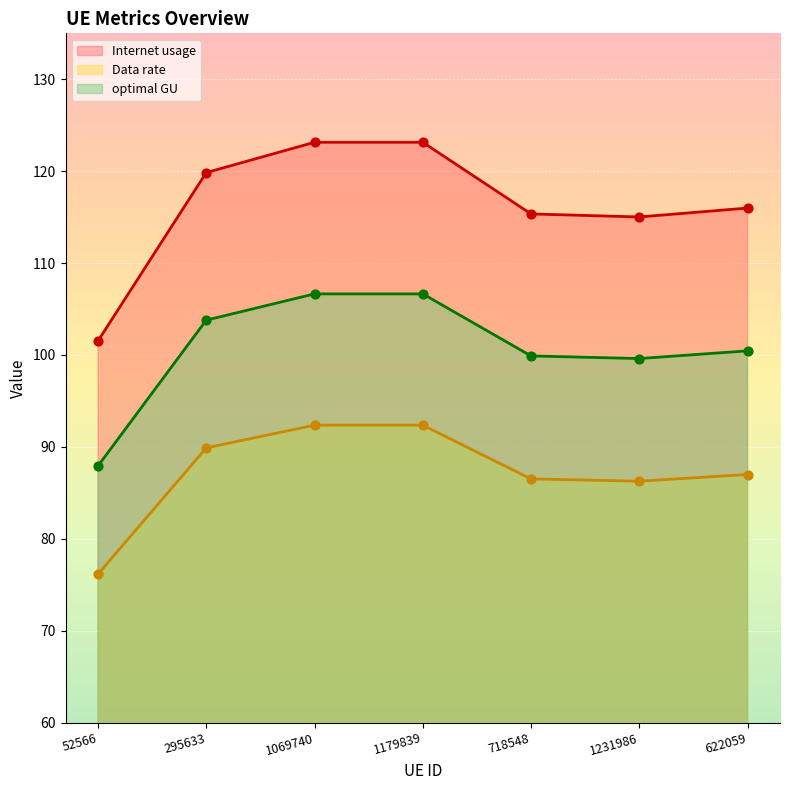

At which category is the sum across all series the highest?

1179839